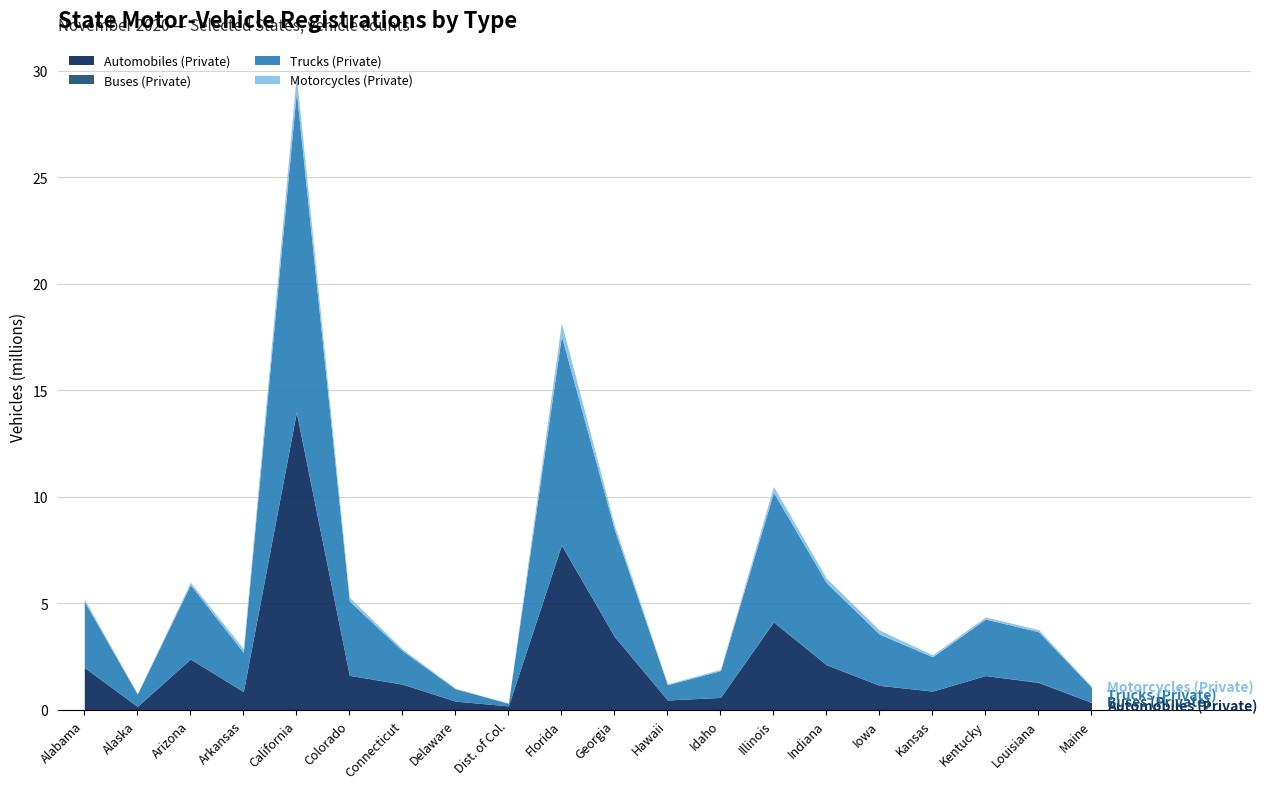

What is the label of the 4th point from the left?

Arkansas